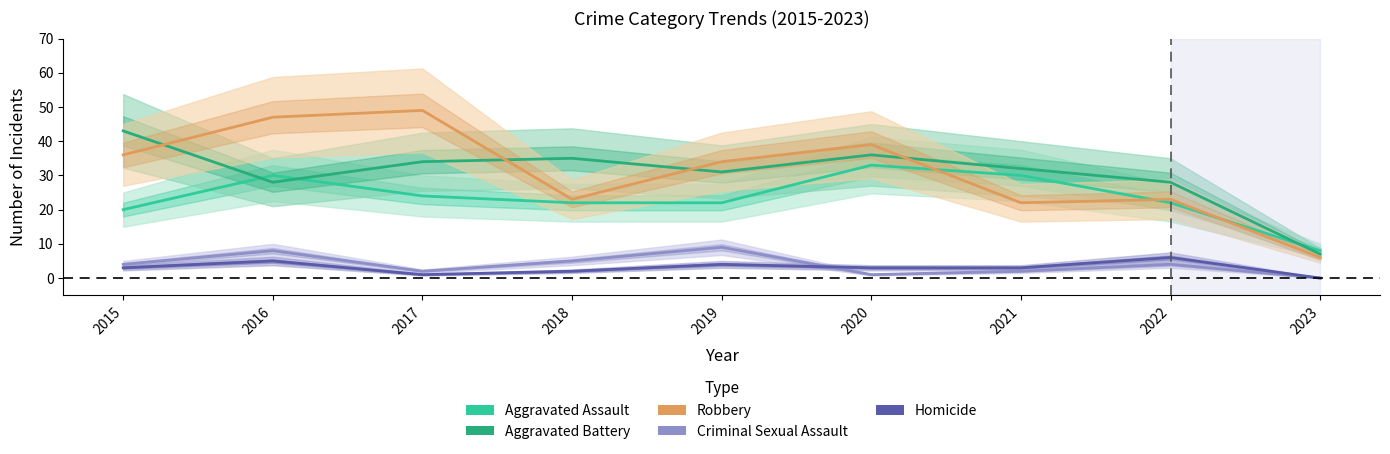

What is the difference between the highest and lowest values at 2021?

30